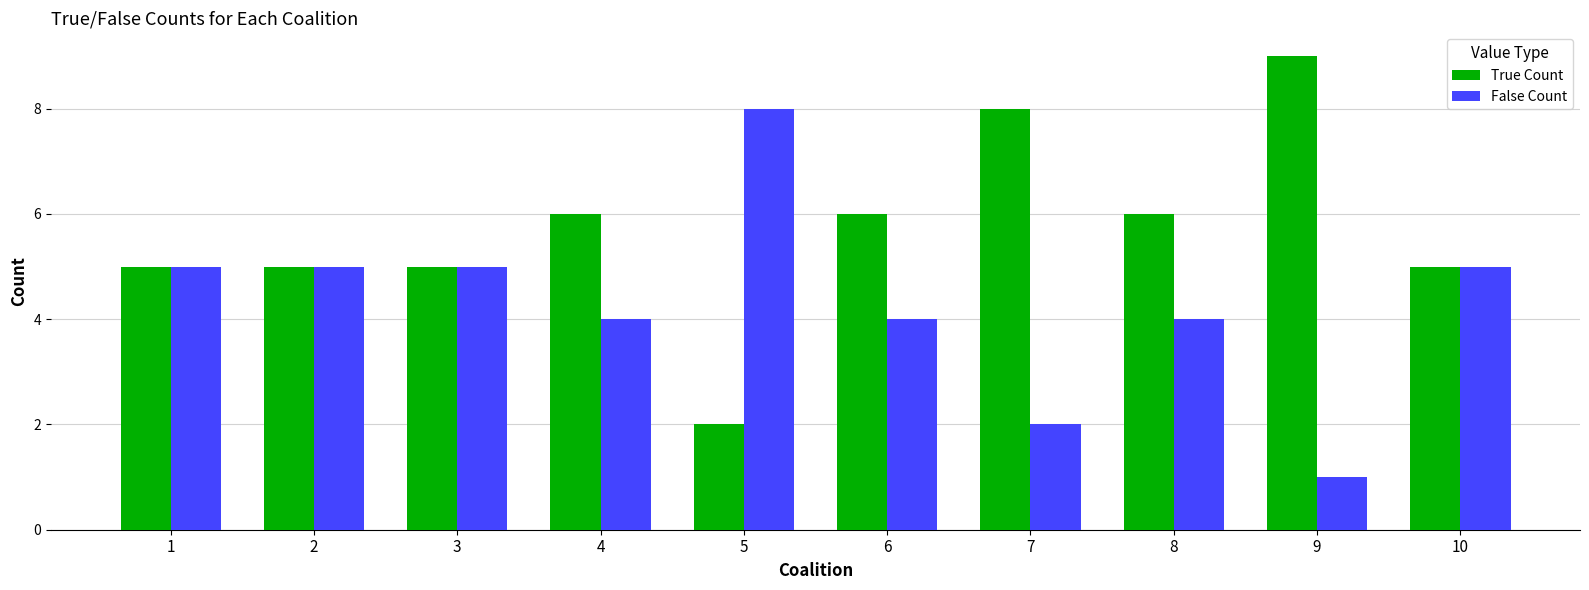

What is the highest value of the True Count series?

9